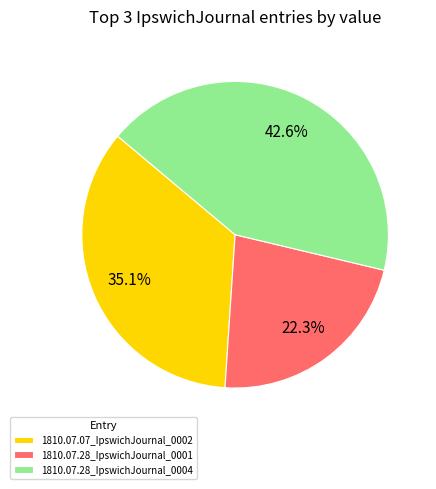

How many segments does this pie chart have?

3